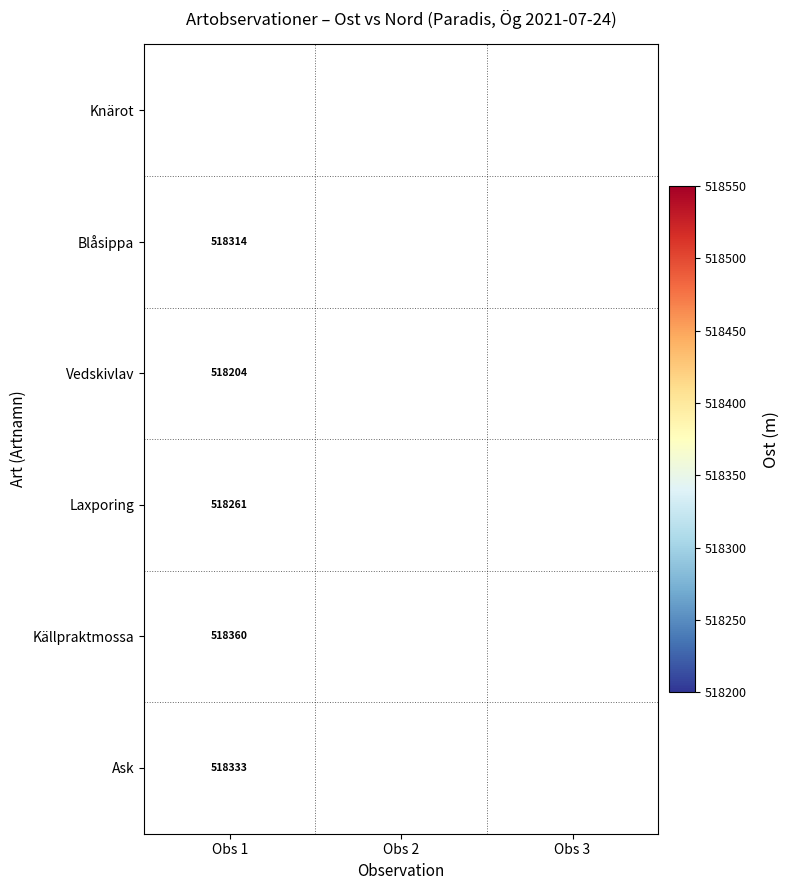

Which category has the highest value in the Källpraktmossa series?

Obs 1